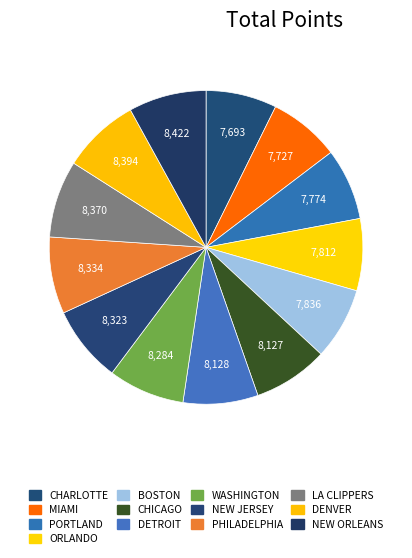

Count the number of slices in the pie.

13